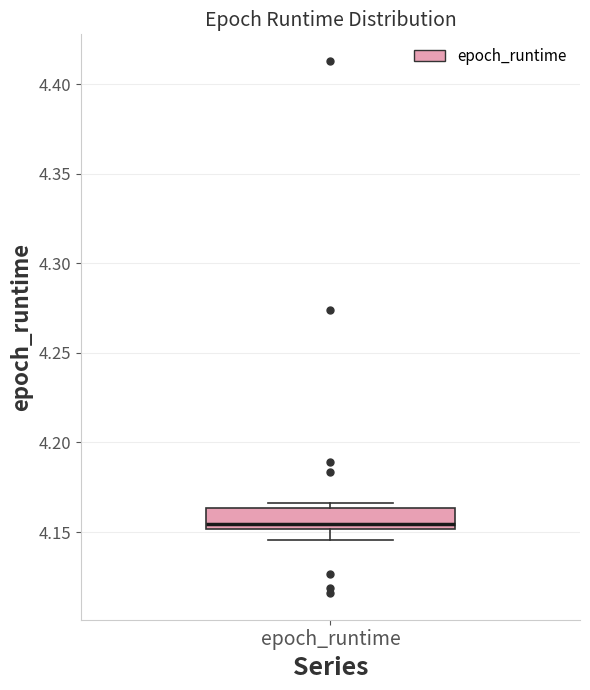

Where does the median line of the box for epoch_runtime sit on the y-axis? The values are not printed on the chart, so give them approximately, as read against the axis.

4.155